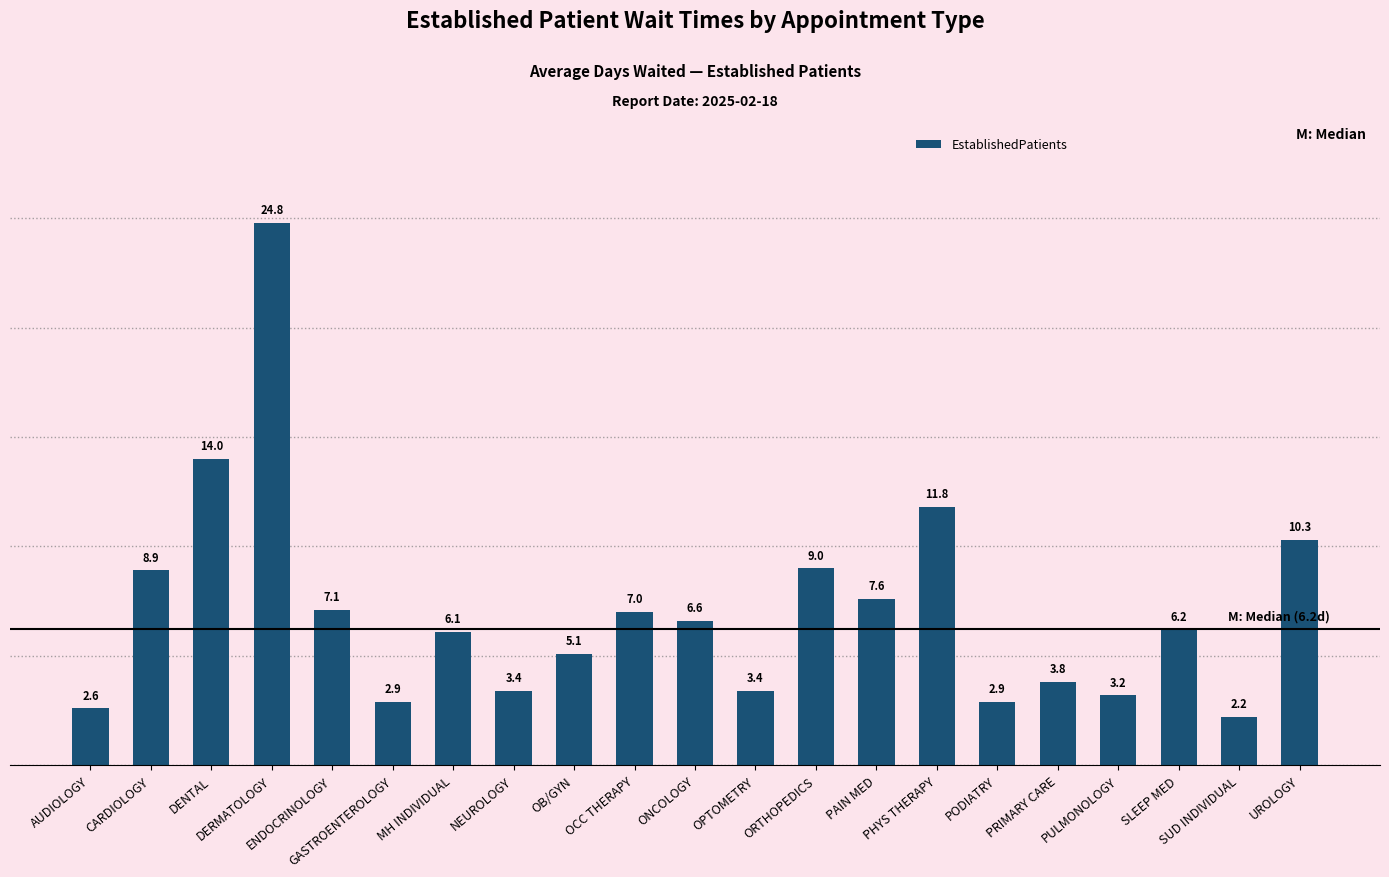

True or false: the data shows 7.1 at ENDOCRINOLOGY.

True